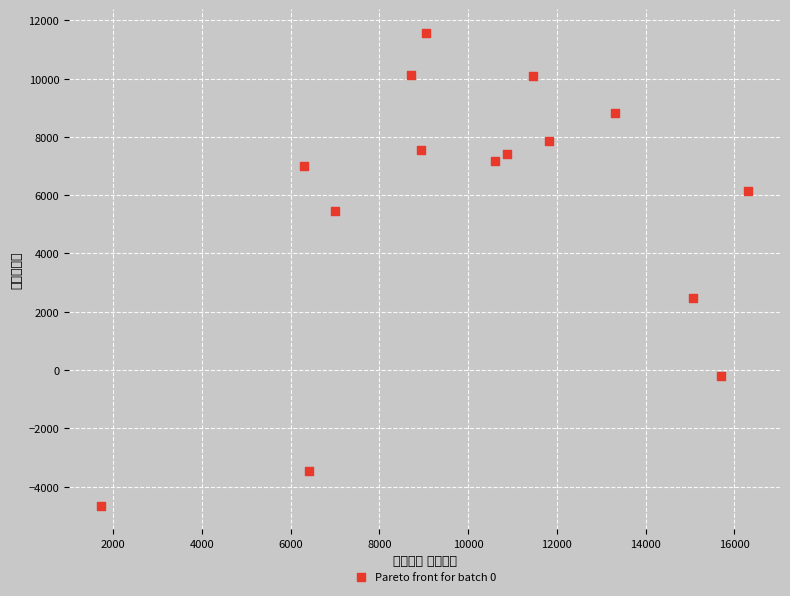

What Y value in the scatter plot is closest to 3463?

2468.7